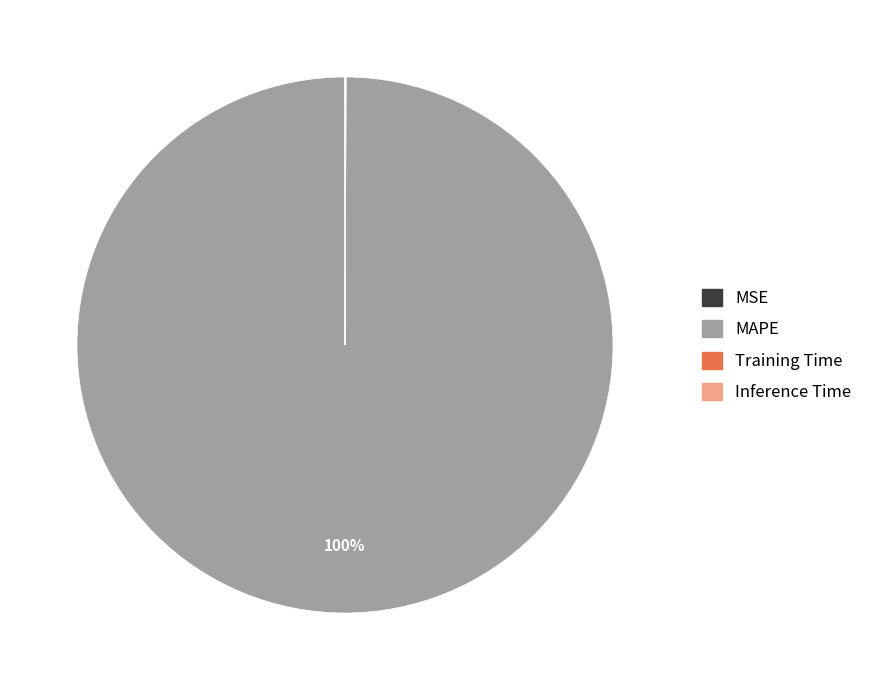

Which slice is the largest?

MAPE